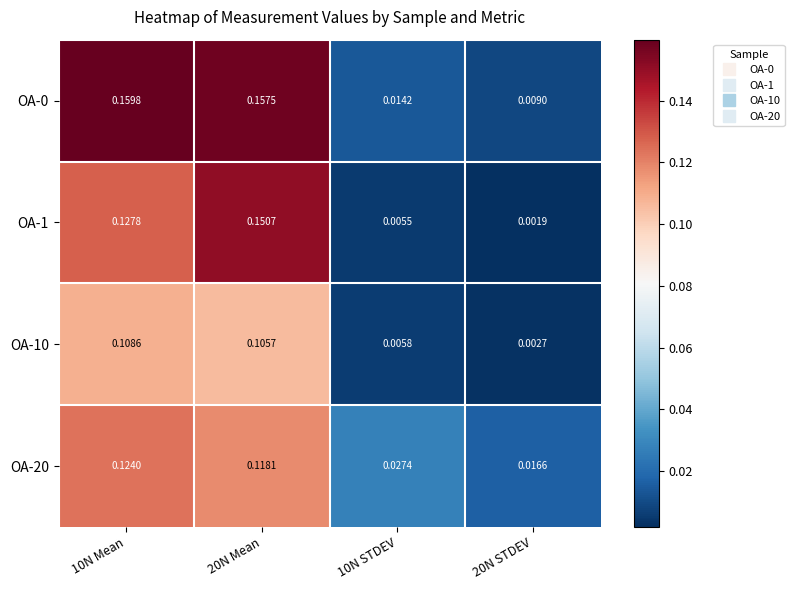

Is the value of OA-20 at 10N Mean greater than the value of OA-1 at 10N STDEV?

Yes